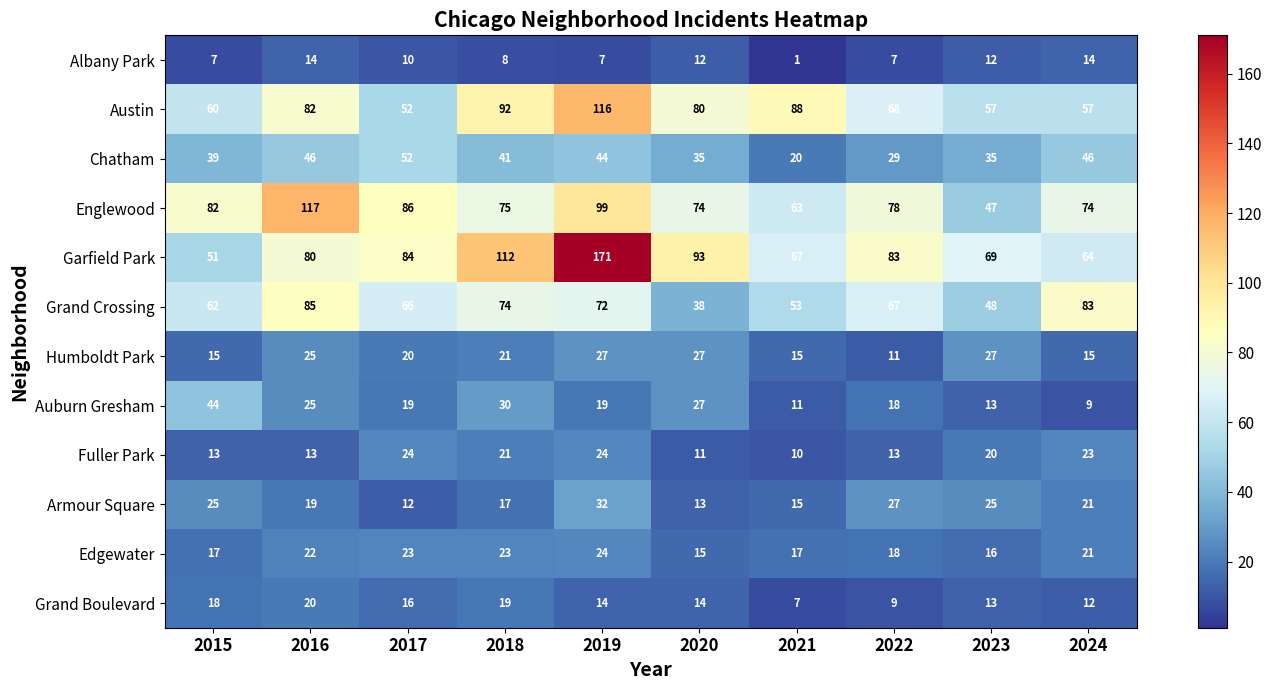

What value does the Fuller Park series have at 2023, to the nearest 5?

20